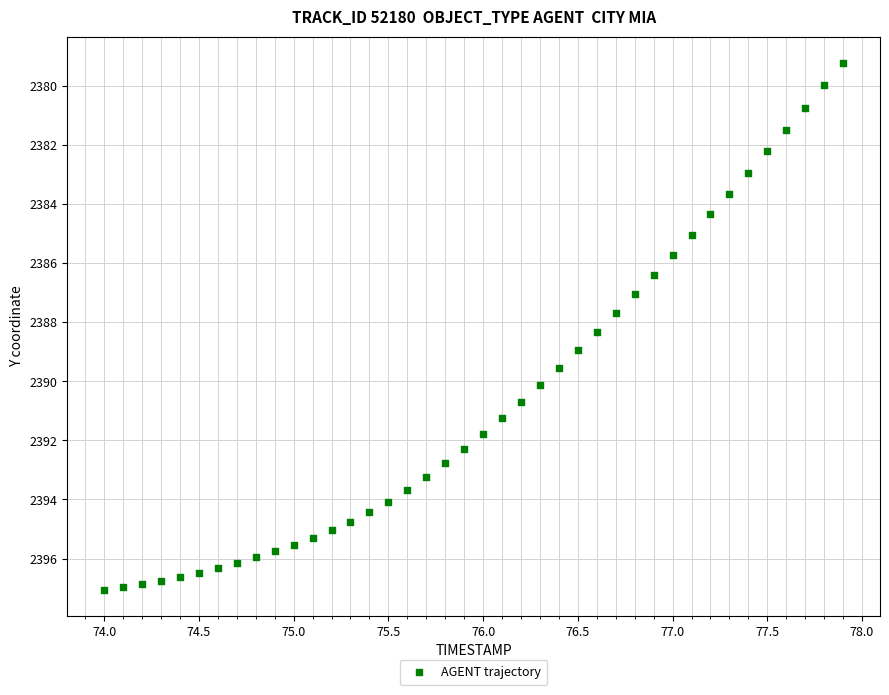

What is the range of Y values (max minus min)?

17.8